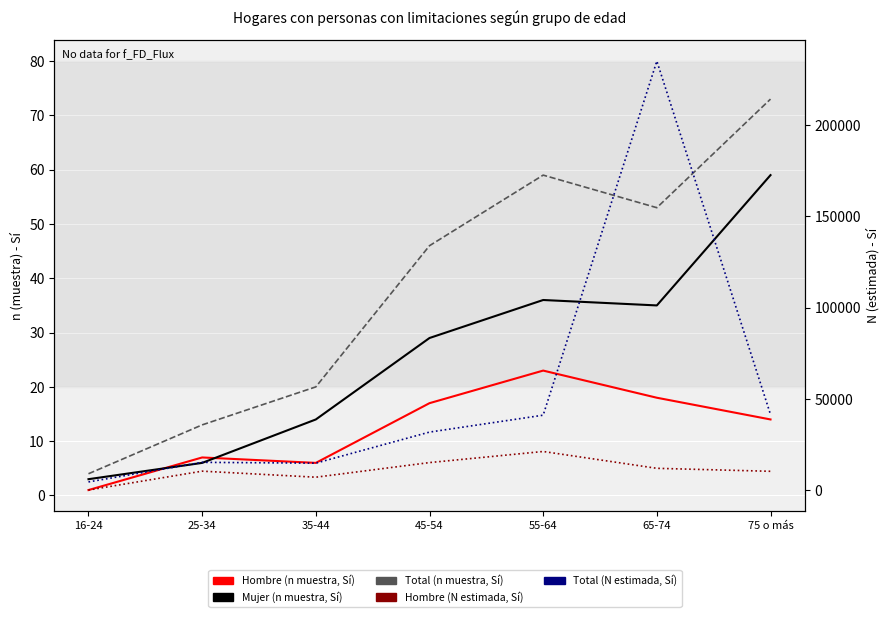

Where is the first local maximum for Total (n muestra, Sí)?

55-64